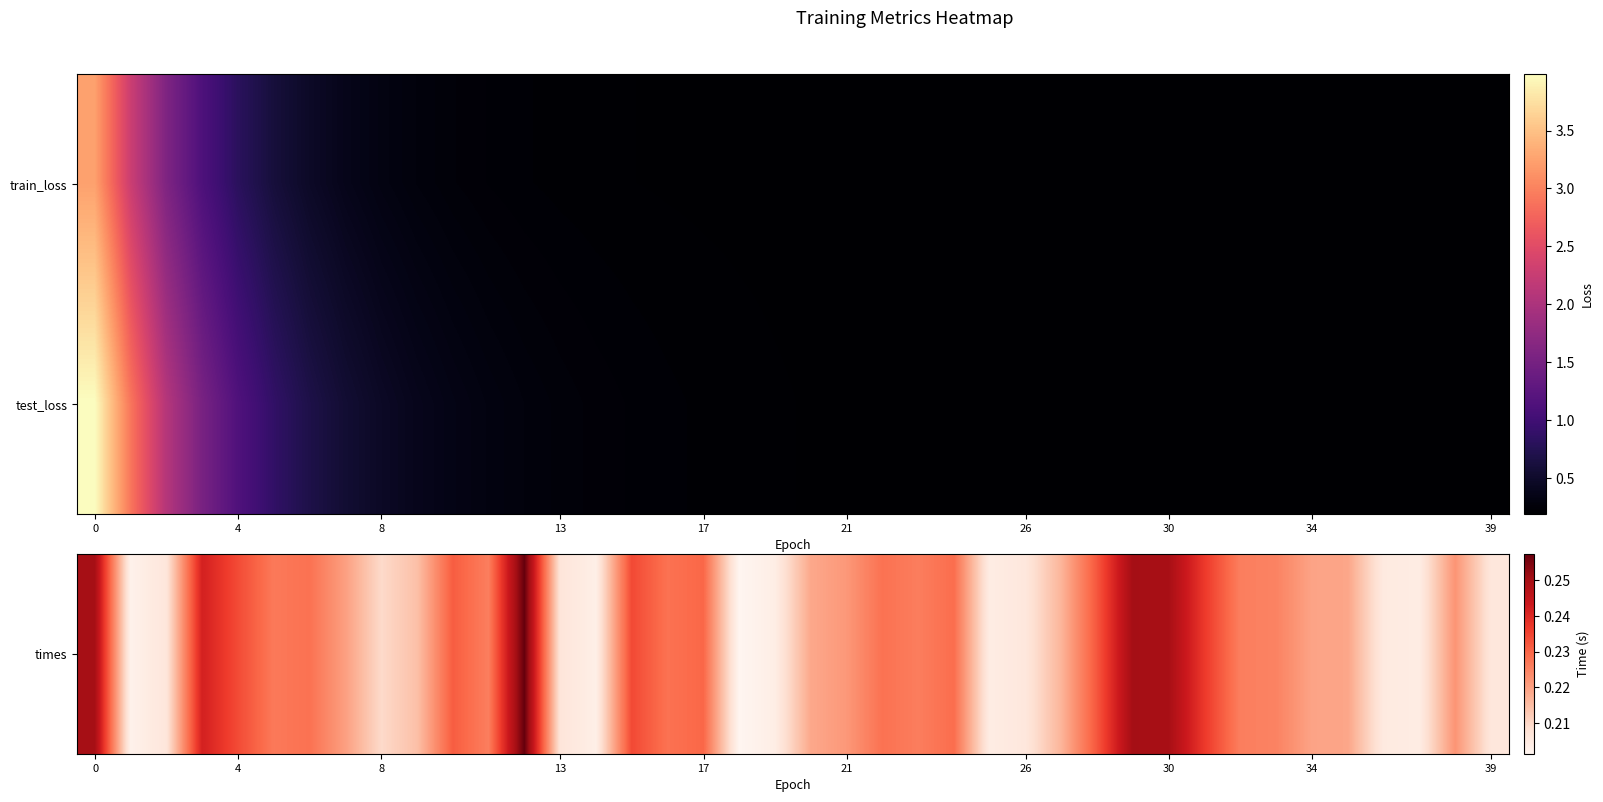

Which label corresponds to the smallest value in the chart?

39